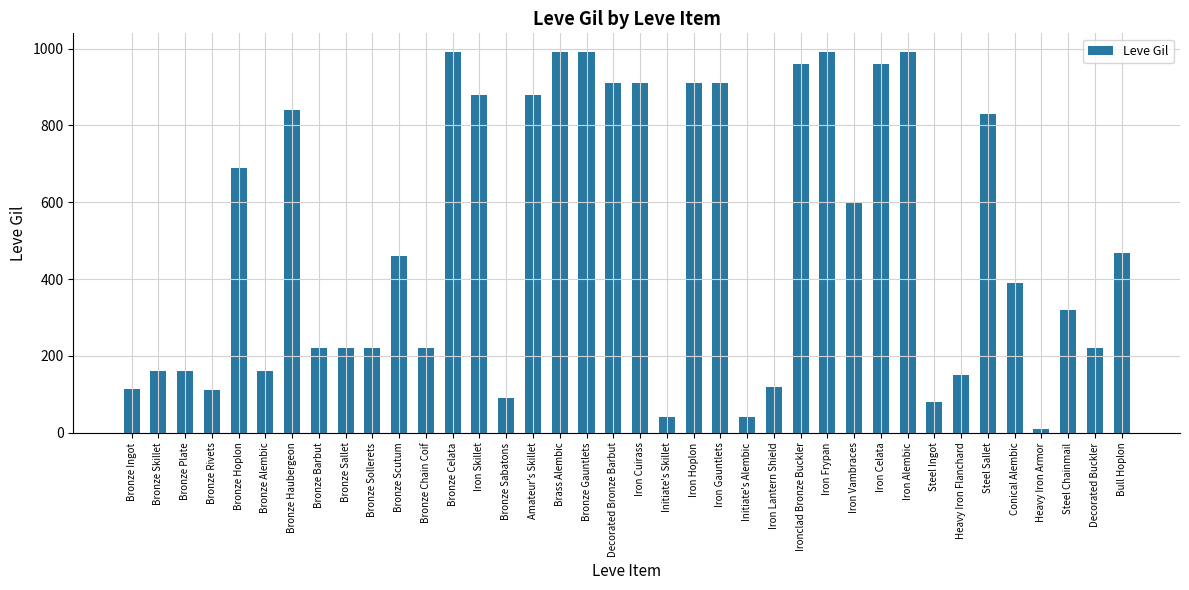

What is the label of the 37th bar from the left?

Decorated Buckler